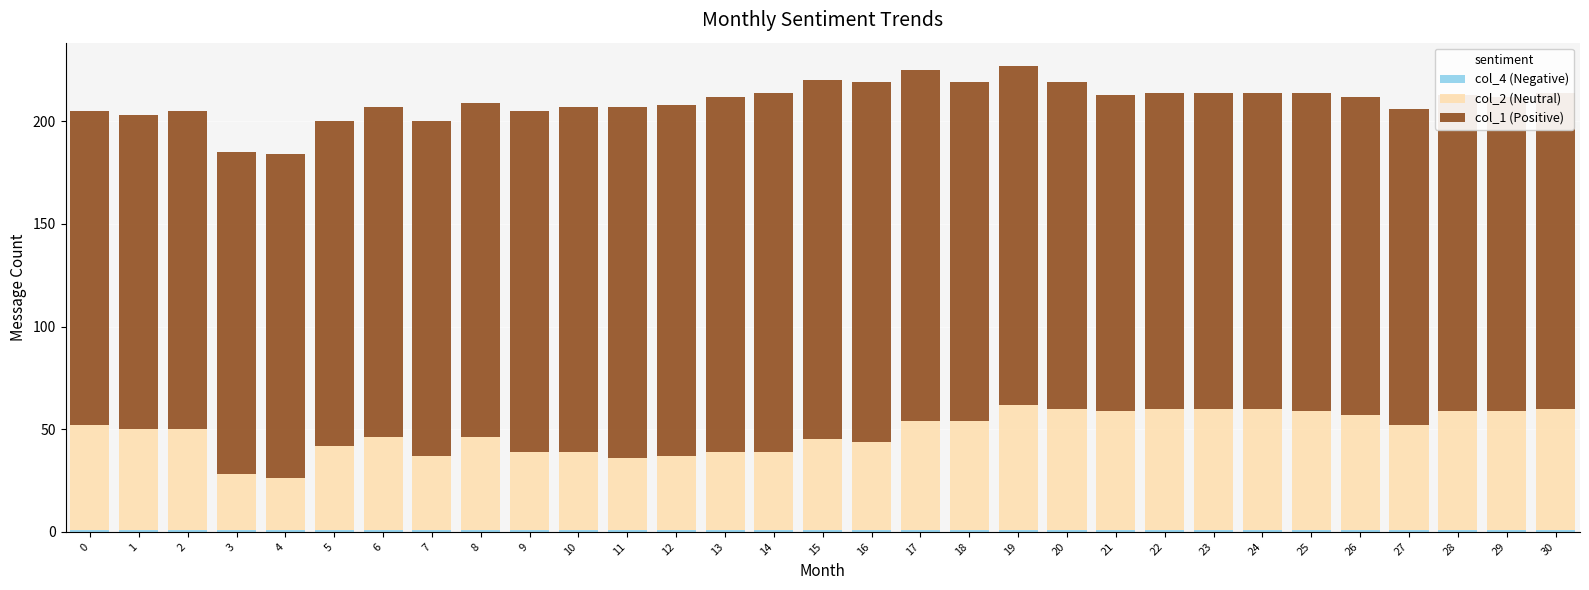

Is the value of col_2 (Neutral) at 18 greater than the value of col_1 (Positive) at 27?

No